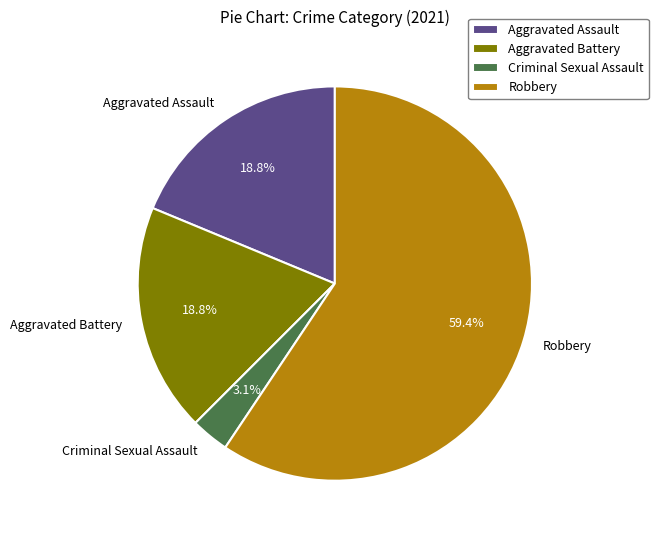

How many segments does this pie chart have?

4